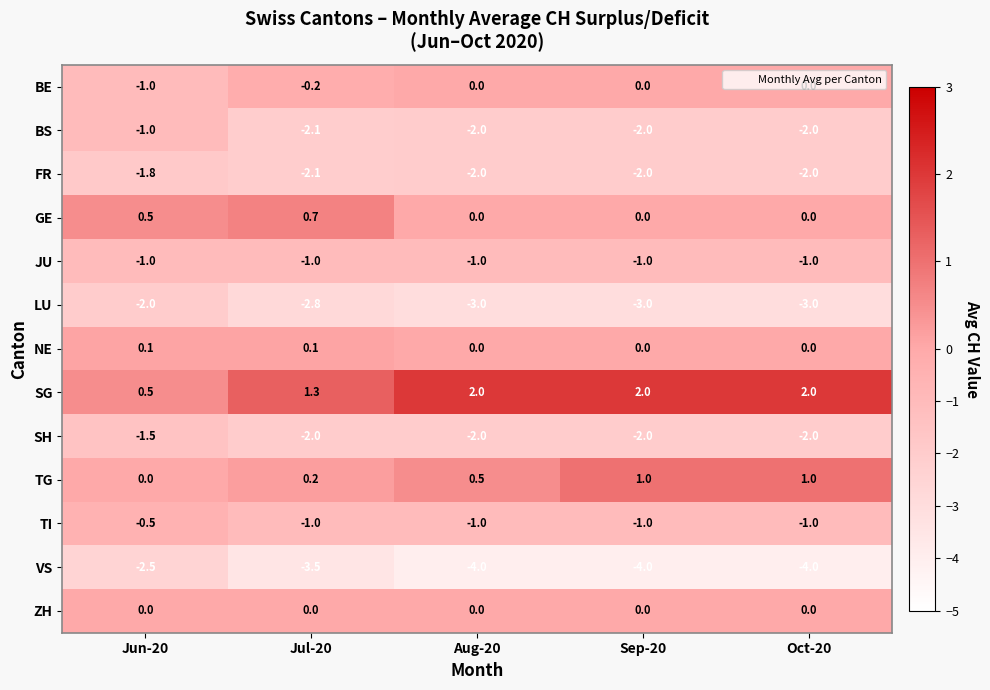

What is the sum of all FR values?

-9.9